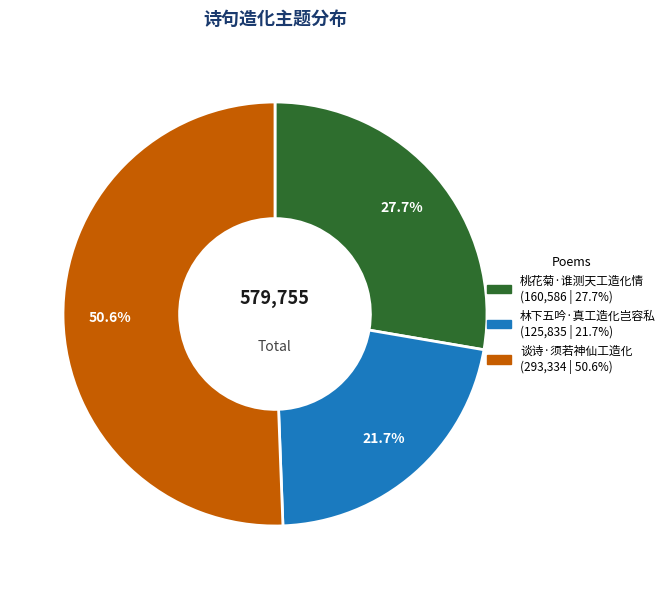

What is the majority slice?

谈诗·须若神仙工造化